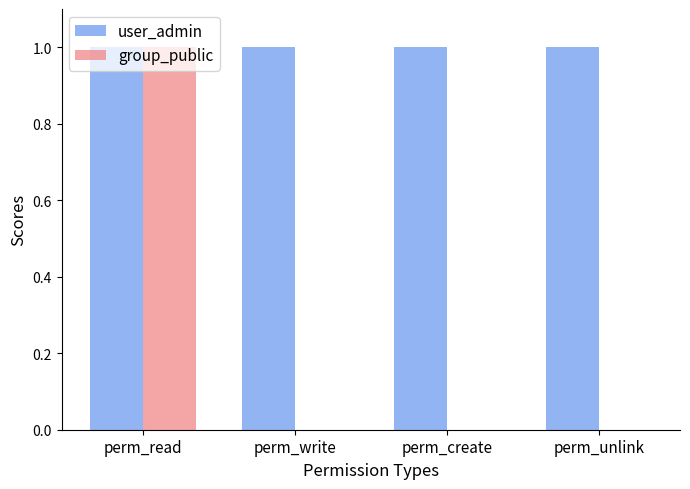

Which category has the highest value in the group_public series?

perm_read